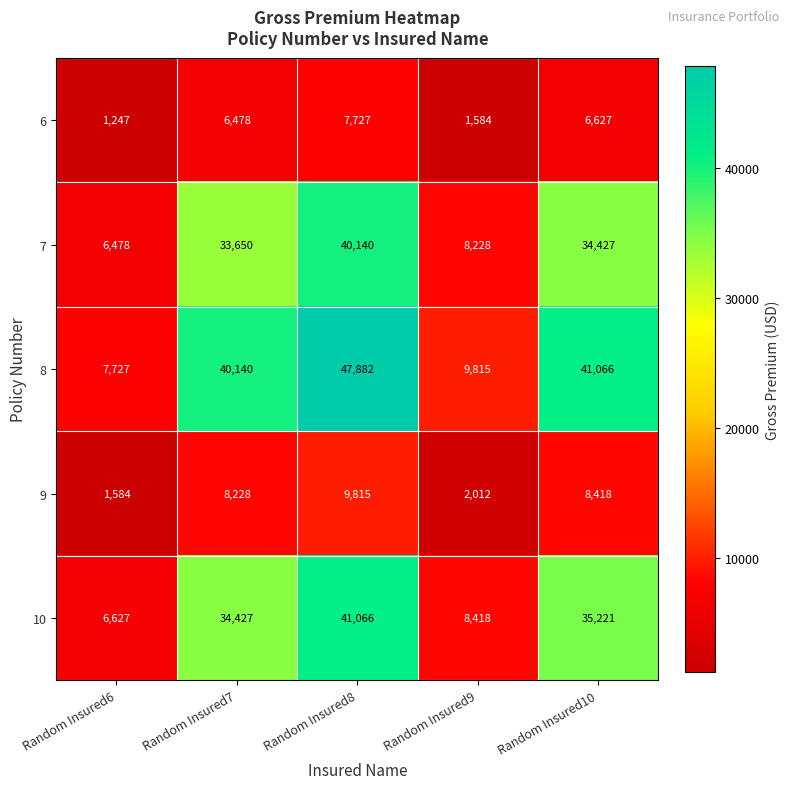

What is the sum of the 7 values at Random Insured7 and Random Insured9?

41878